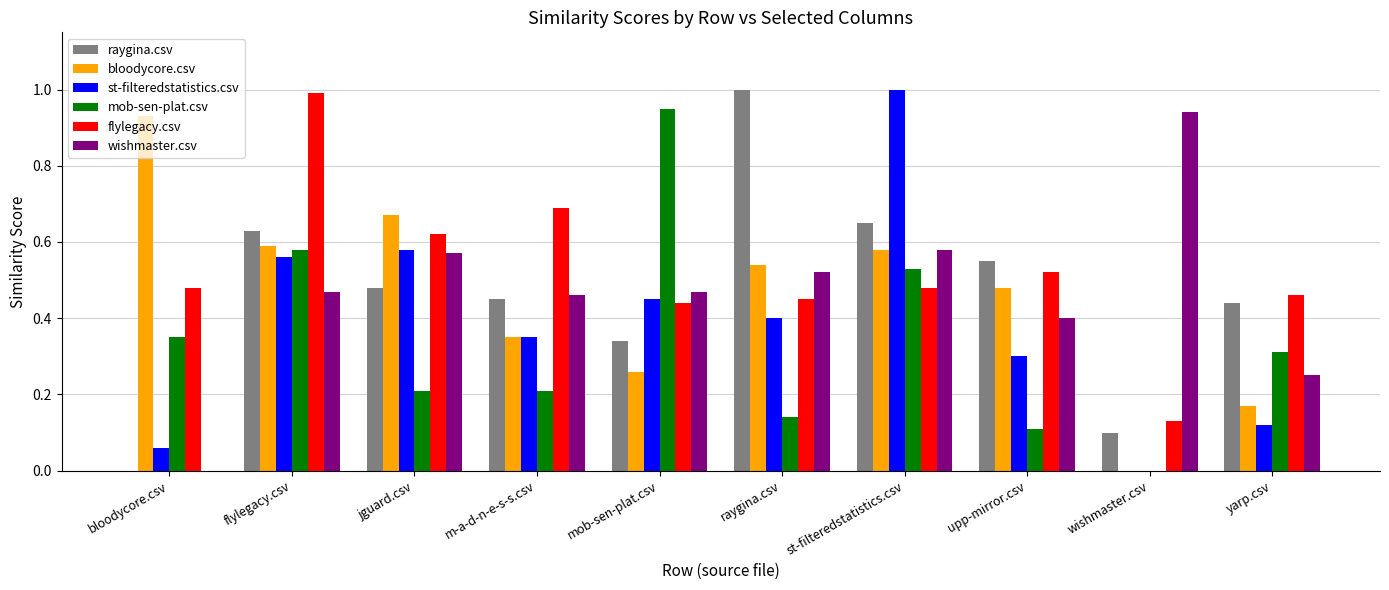

Is it true that st-filteredstatistics.csv equals 1.0 at st-filteredstatistics.csv?

True